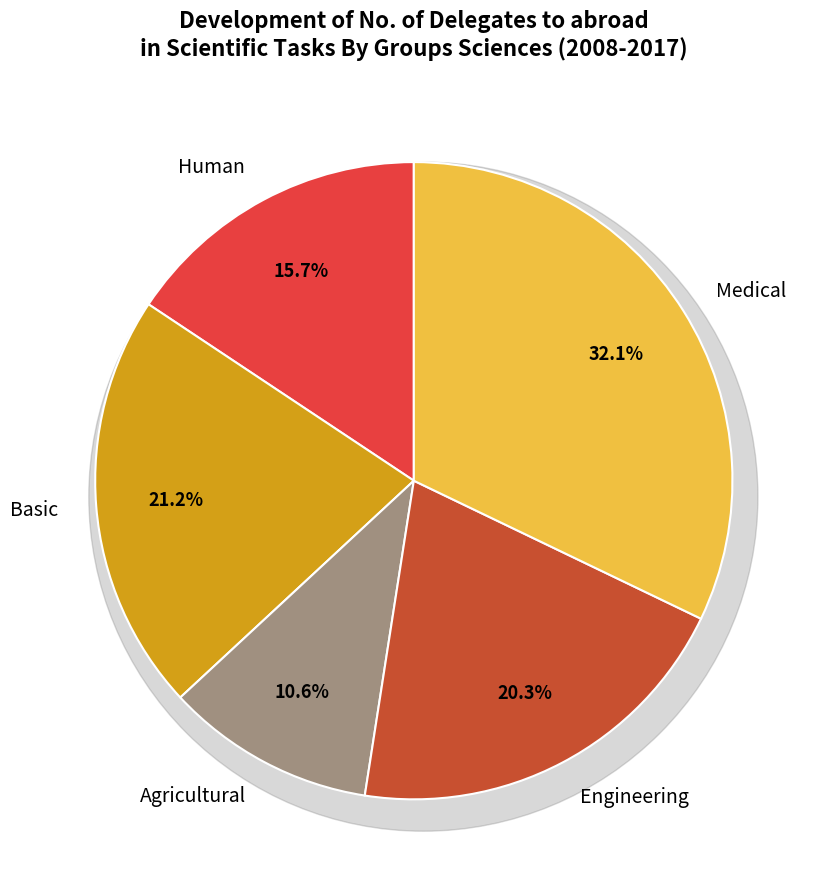

Is 2012 the majority of the pie?

No